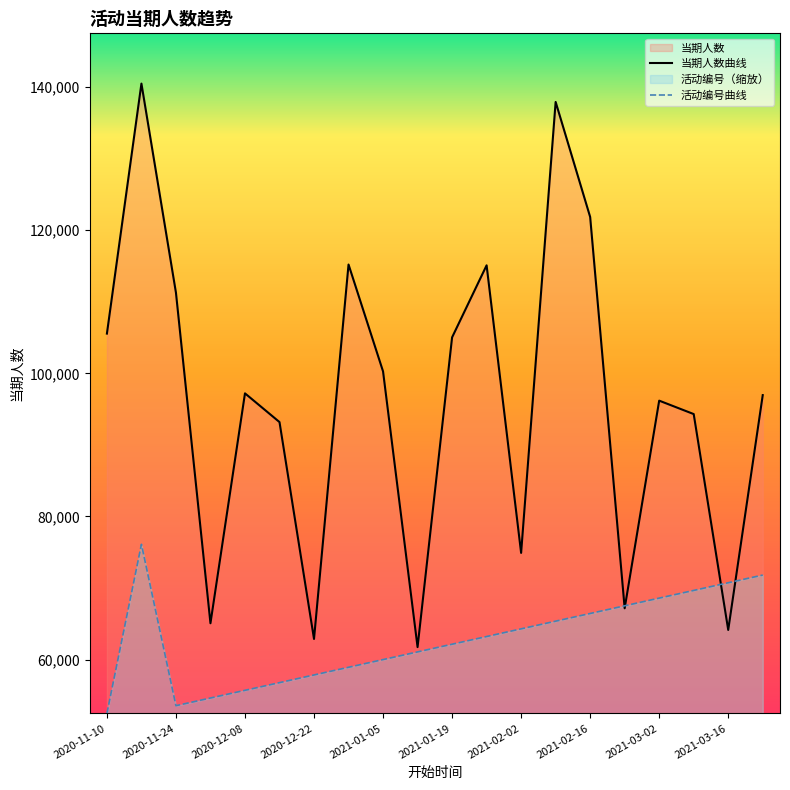

Where does the 活动编号 series first go above 63212?

2020-11-17